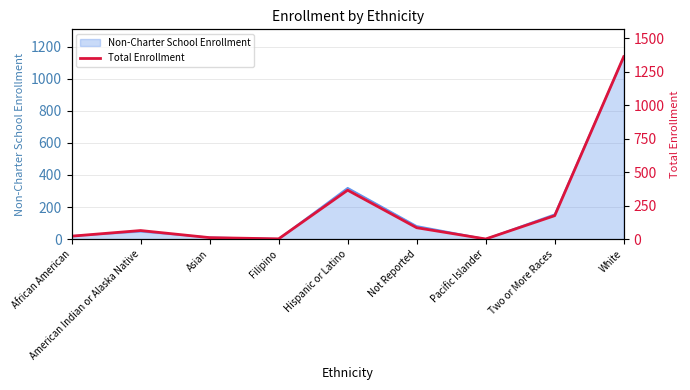

List the labels in order of value, largest first.

White, Hispanic or Latino, Two or More Races, Not Reported, American Indian or Alaska Native, African American, Asian, Filipino, Pacific Islander